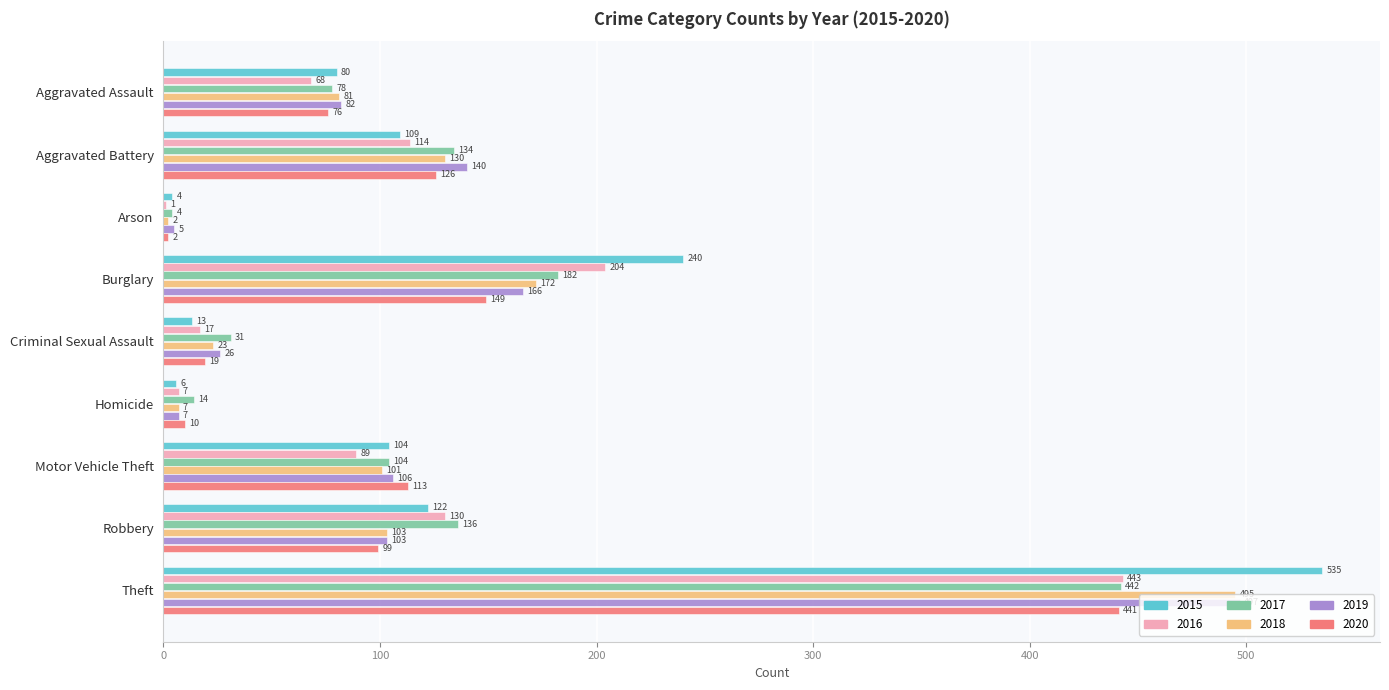

What is the sum of the 2016 values at Motor Vehicle Theft and Theft?

532